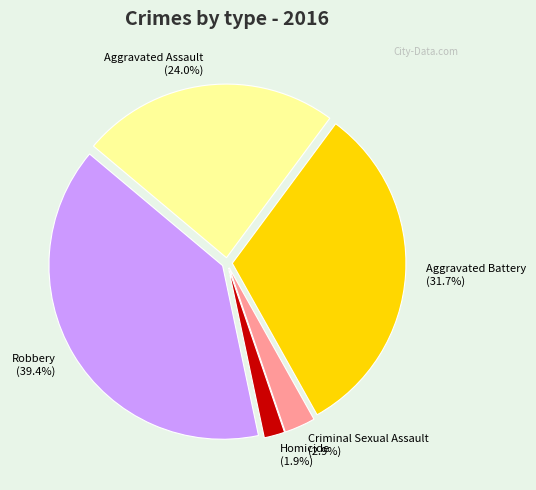

Which has a higher value, Aggravated Assault (24.0%) or Aggravated Battery (31.7%)?

Aggravated Battery (31.7%)